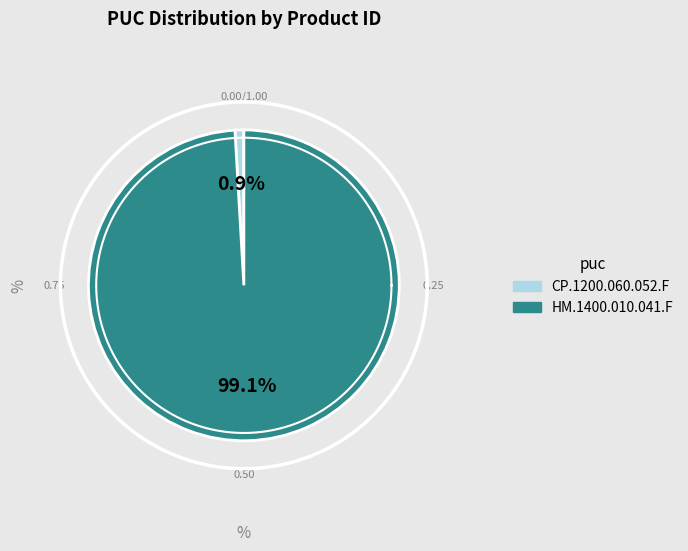

What is the smallest slice in the pie chart?

CP.1200.060.052.F